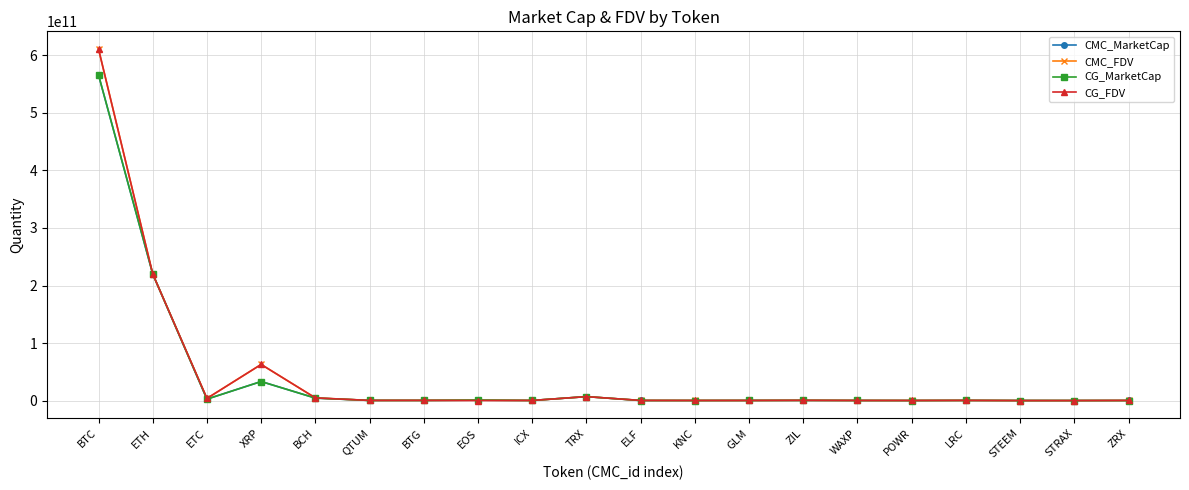

At which category is the sum across all series the highest?

BTC